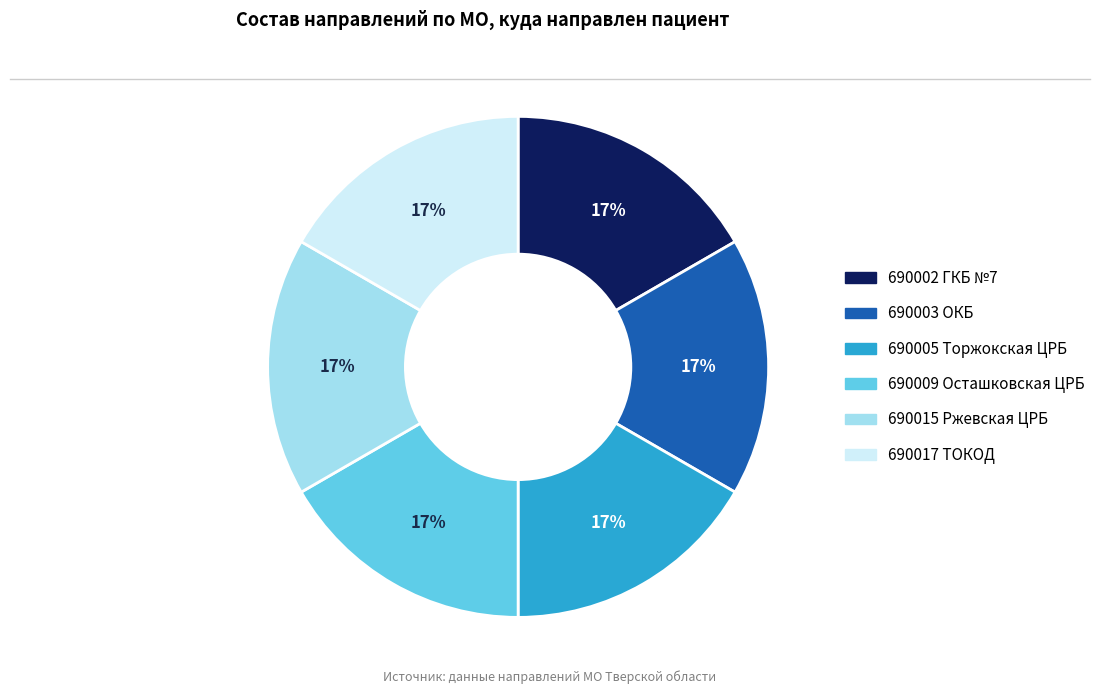

How many slices are in this pie chart?

6